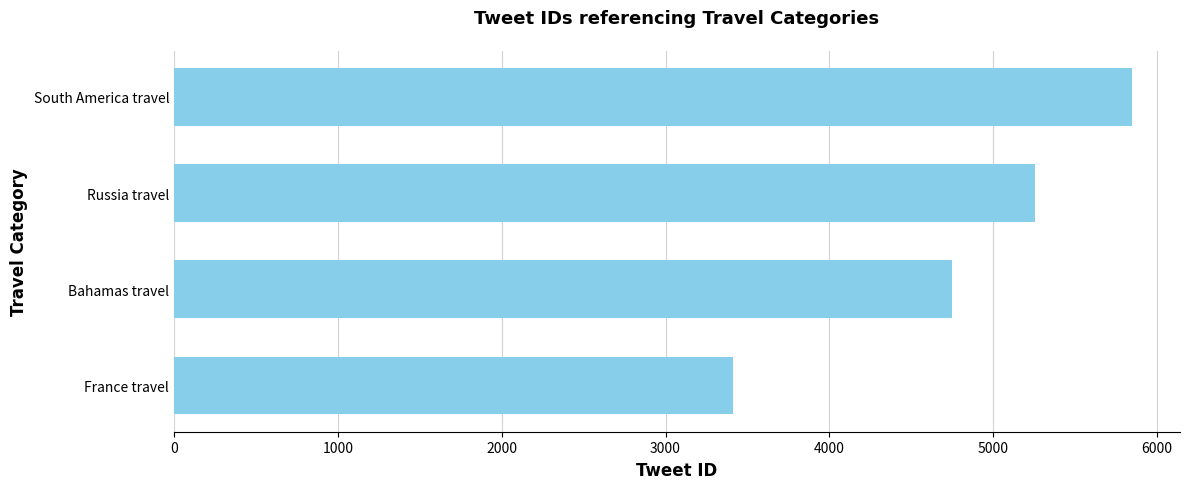

Reading bottom to top, what are all the values shown in this chart?

France travel=3412	Bahamas travel=4751	Russia travel=5253	South America travel=5848